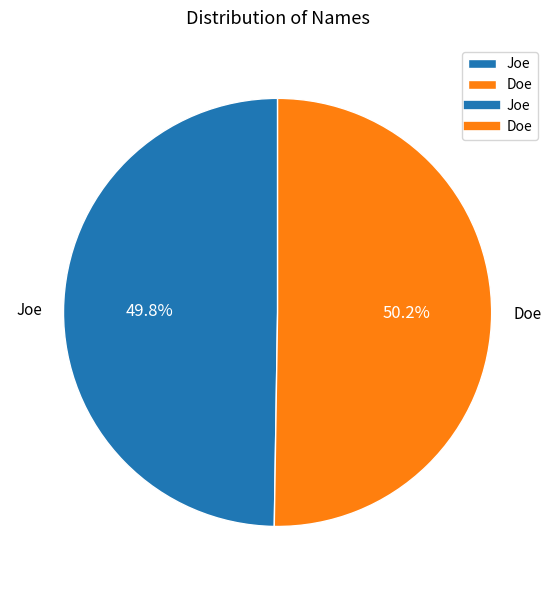

Does any single category account for the majority?

Yes